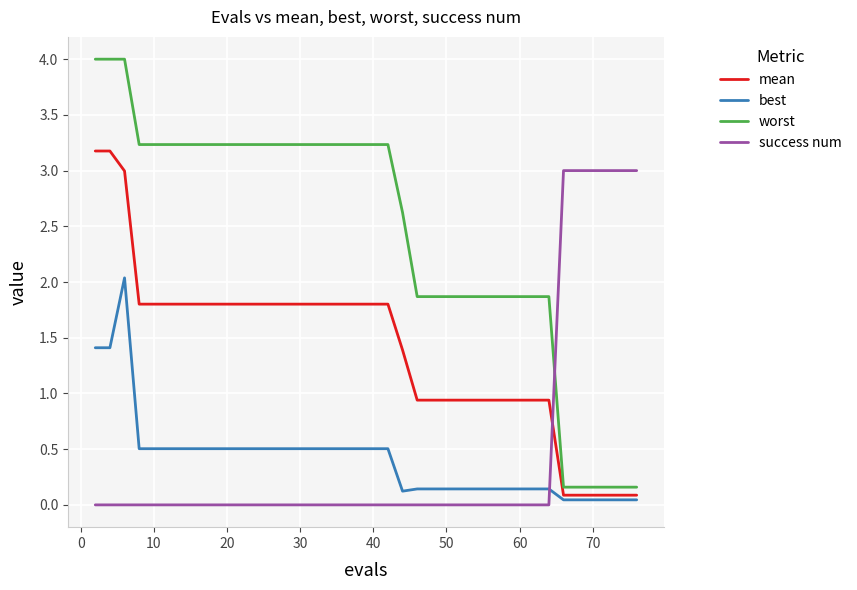

What is the greatest value displayed?

4.0